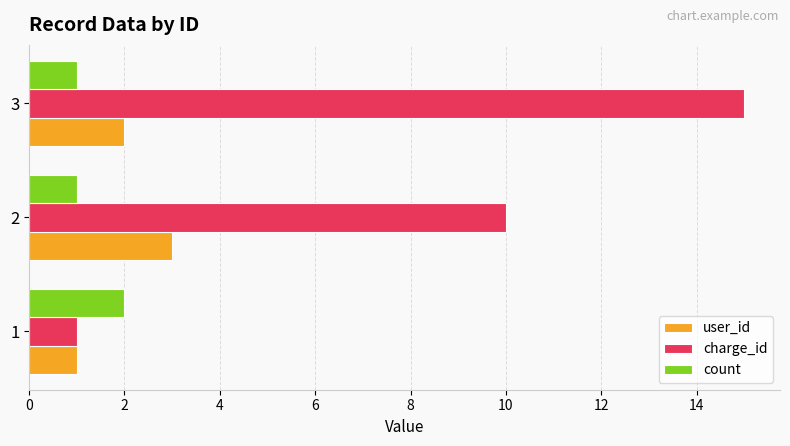

Which series has the widest spread of values?

charge_id